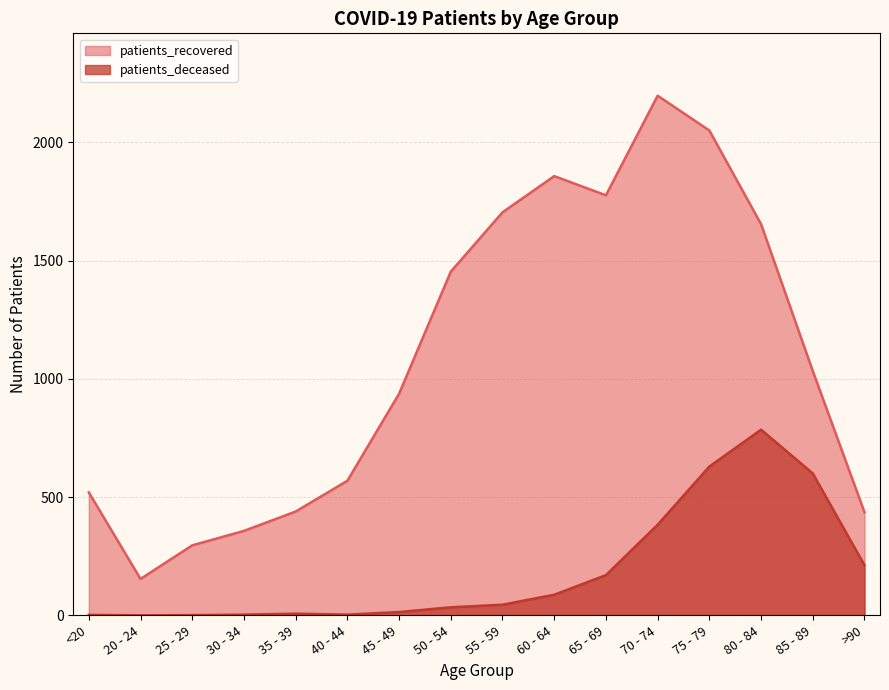

What is the difference between the maximum and second lowest values in the patients_deceased series?

784